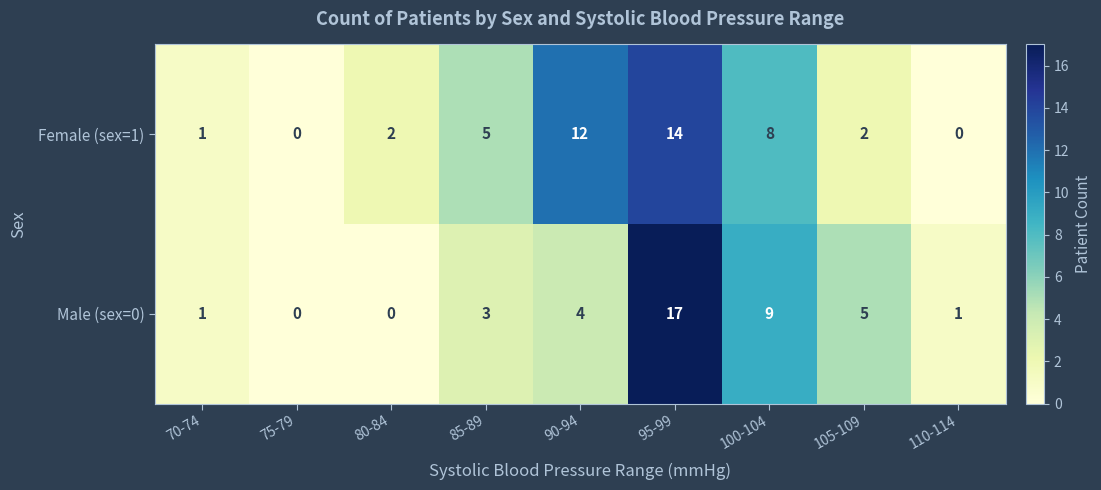

Rank the series by their average value, from lowest to highest.

Male (sex=0), Female (sex=1)